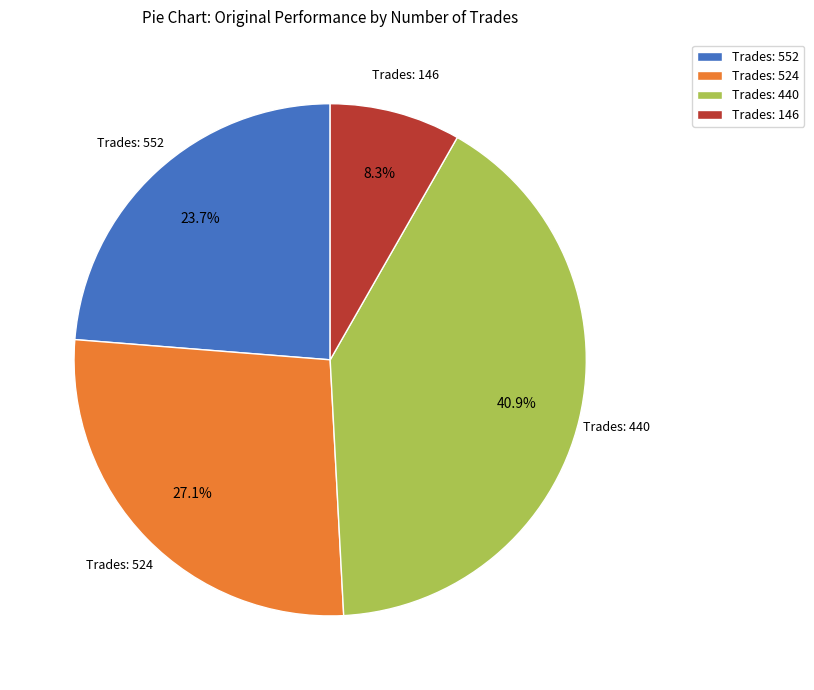

Does any single category account for the majority?

No